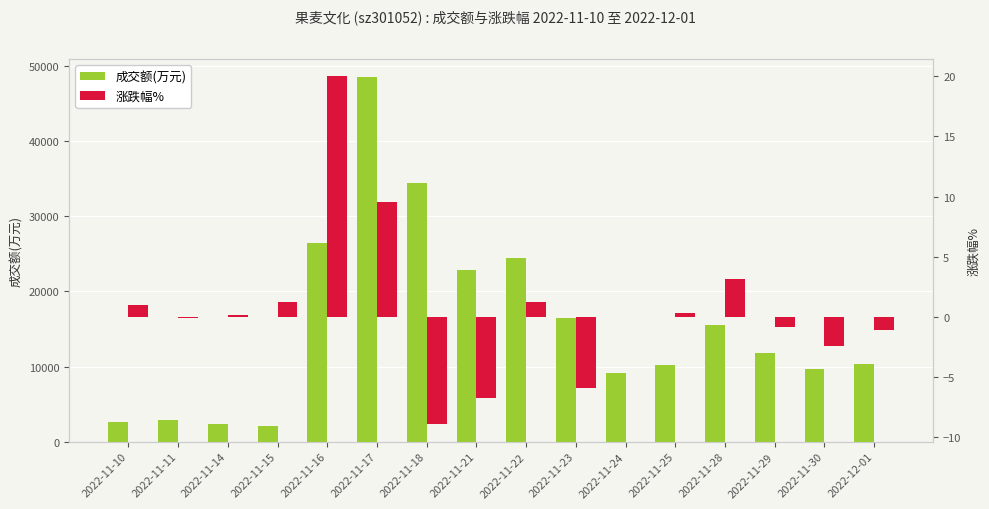

What is the value of the 涨跌幅% bar at the 6th from the left?

9.5